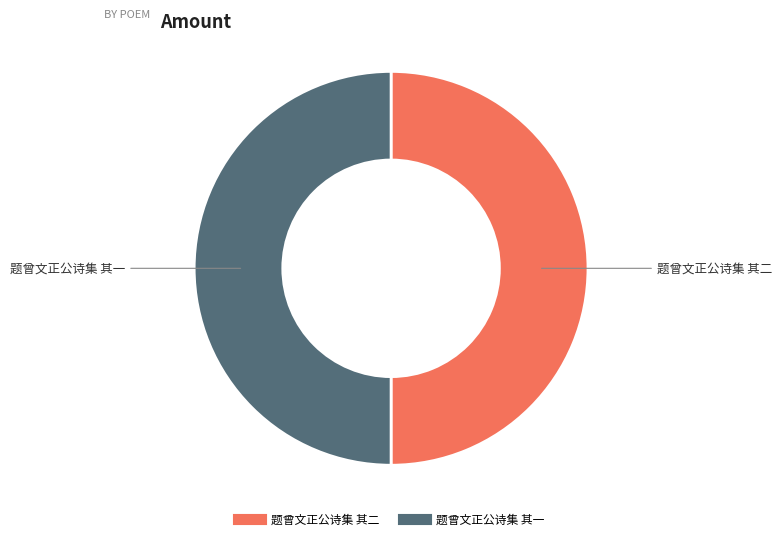

The 题曾文正公诗集 其二 slice represents 50% of the pie. True or false?

True